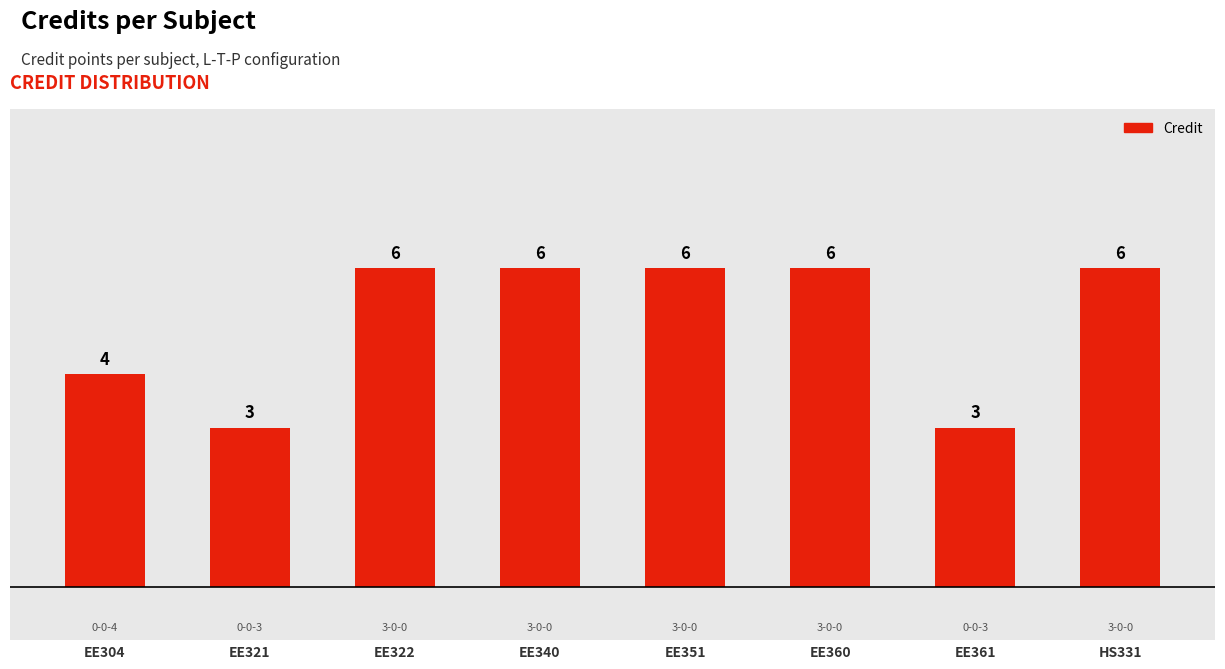

Where is the data nearest to the value 4?

EE304